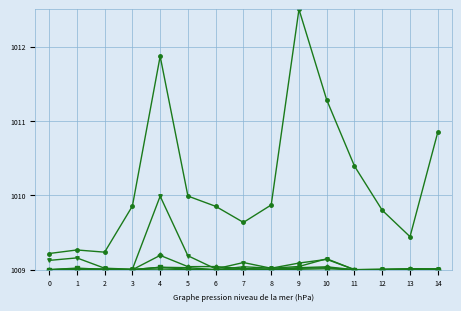

Which category has the highest value across all series?

9